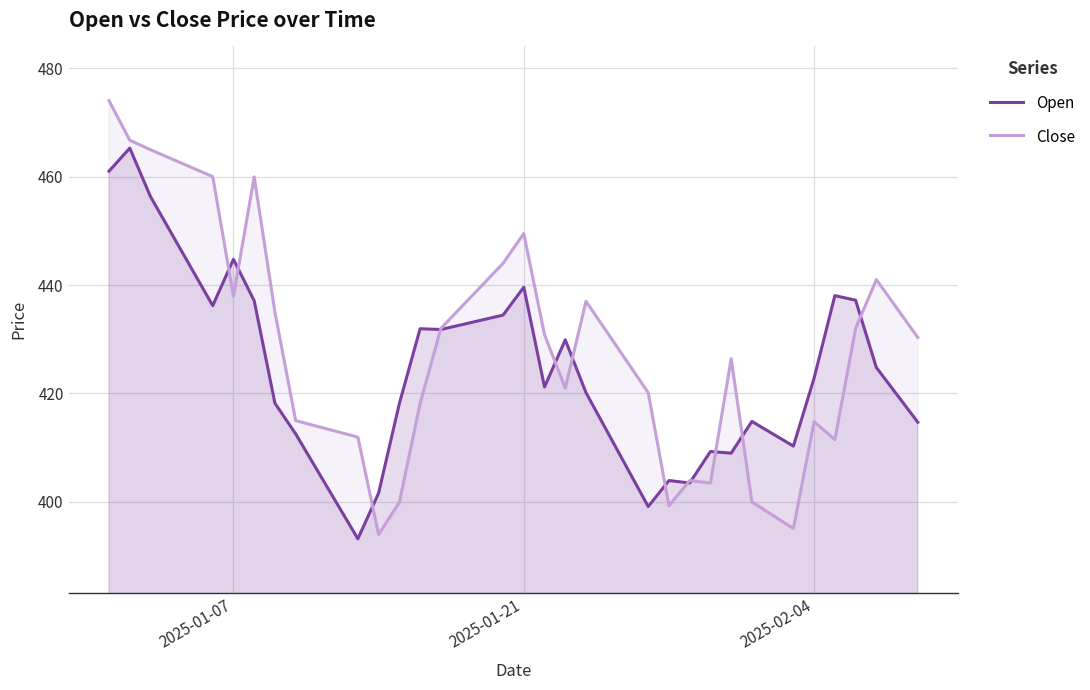

Which series has the widest spread of values?

Close